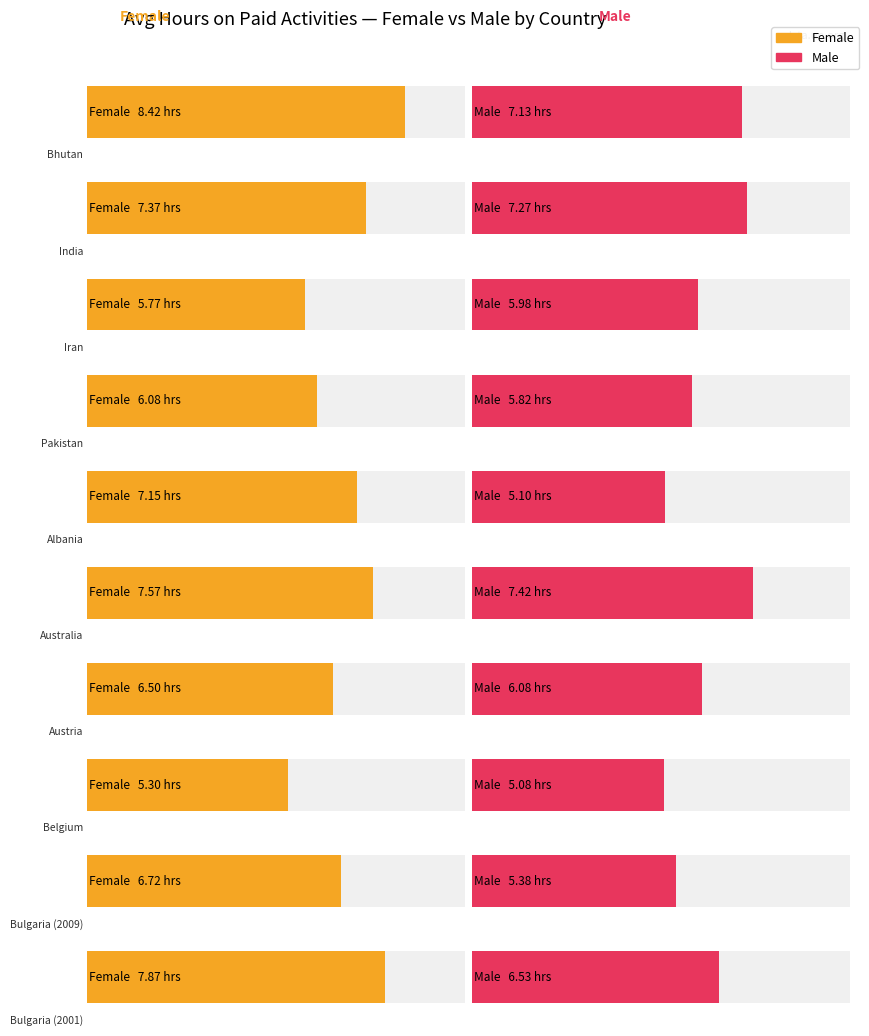

Where does the Male series first go above 6?

Bhutan